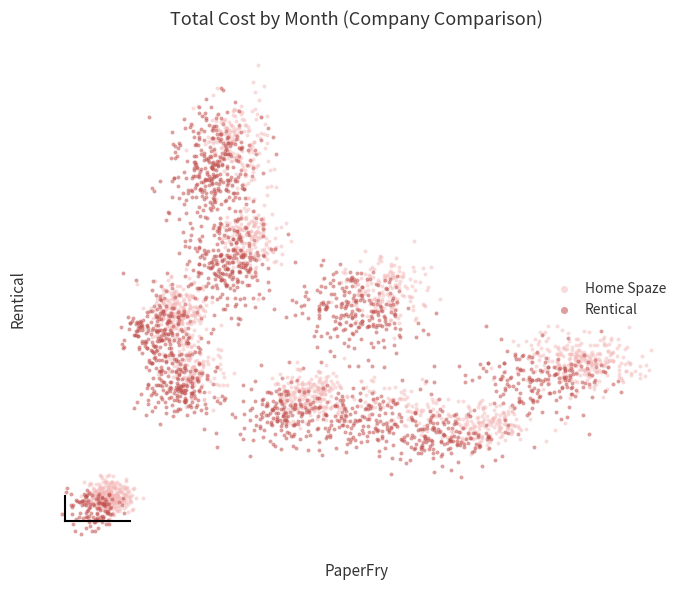

Which series has the widest spread of Y values?

Home Spaze